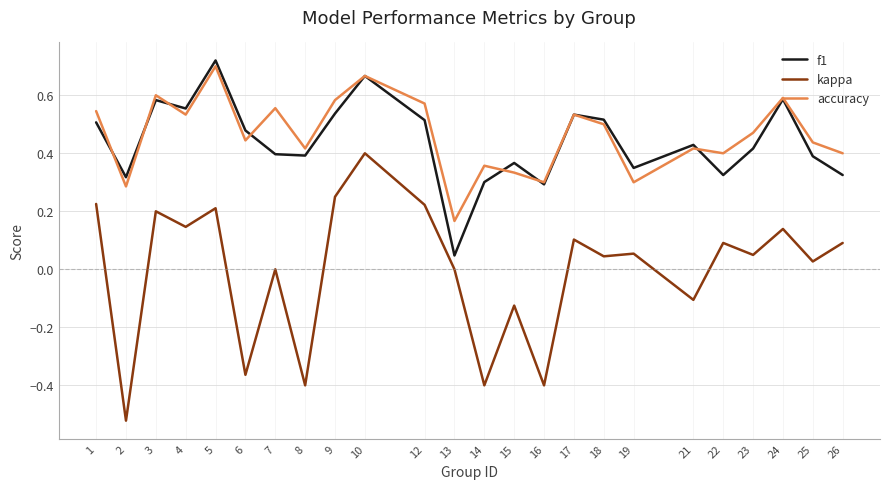

At which category is the sum across all series the highest?

10